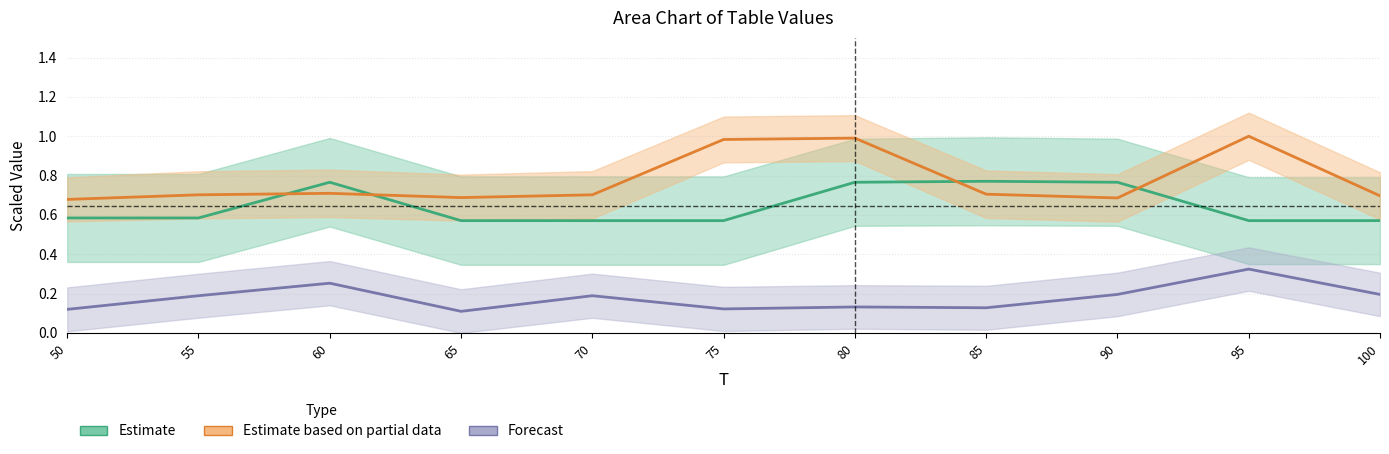

How many lines are shown in the chart?

3